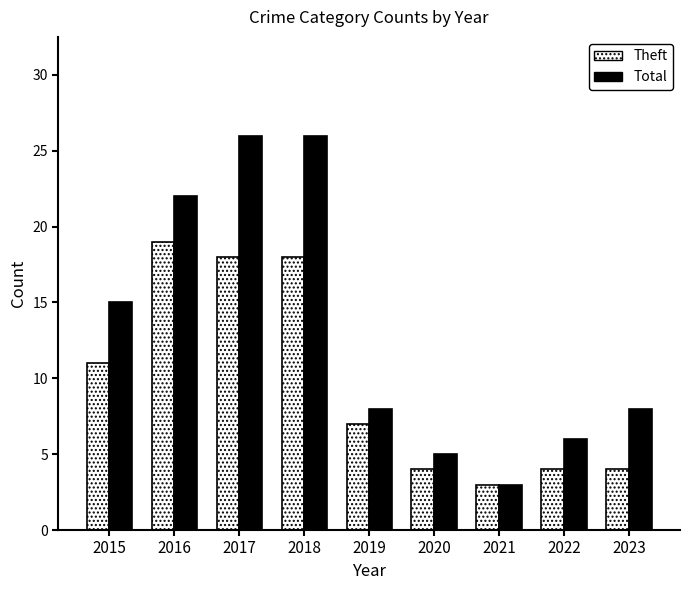

List the series in order of their peak value, lowest first.

Theft, Total